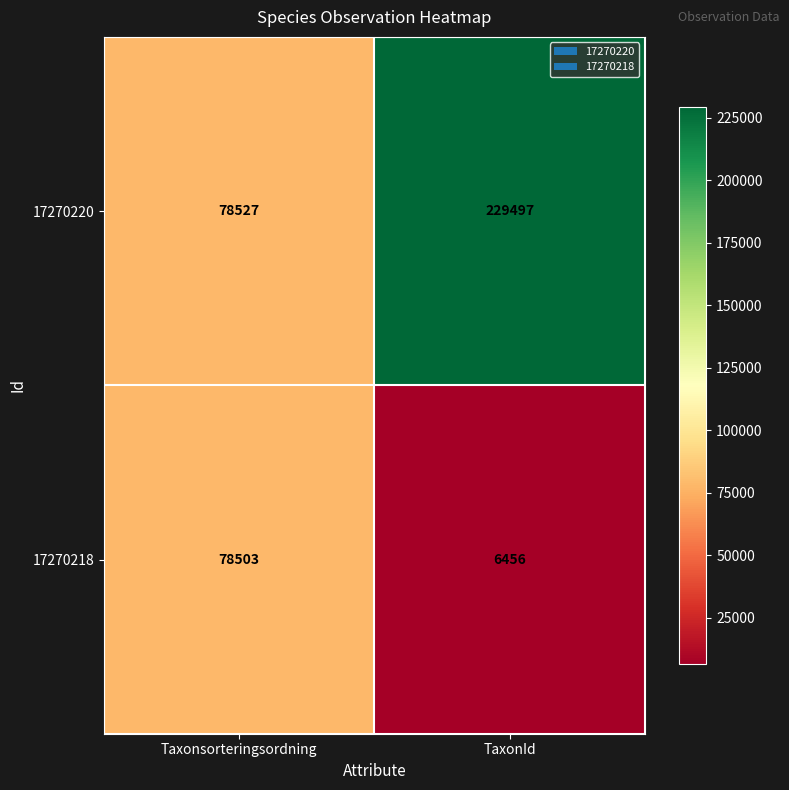

What is the sum of all 17270218 values?

84959